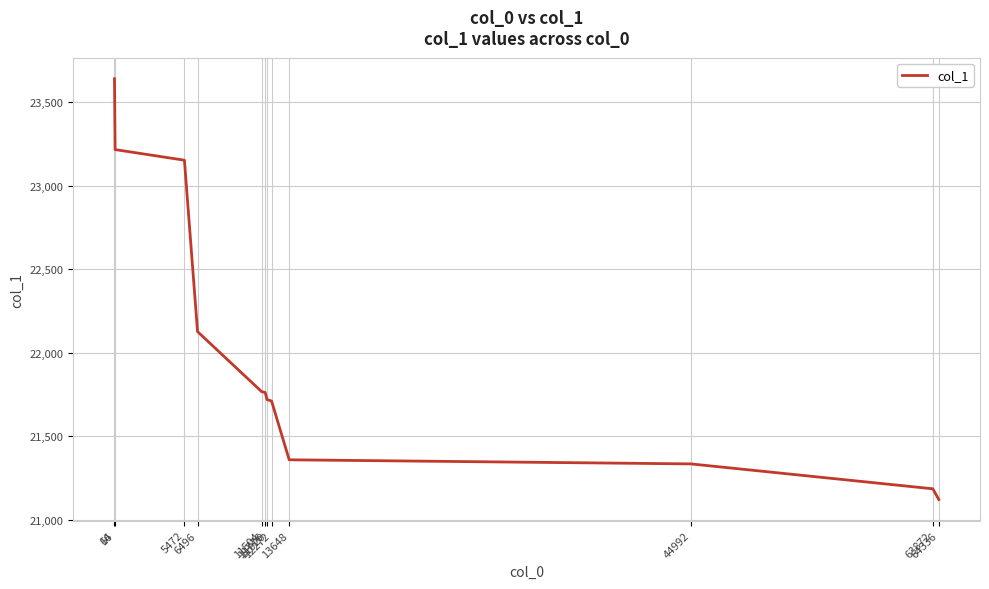

What is the difference between the maximum and minimum values?

2521.4